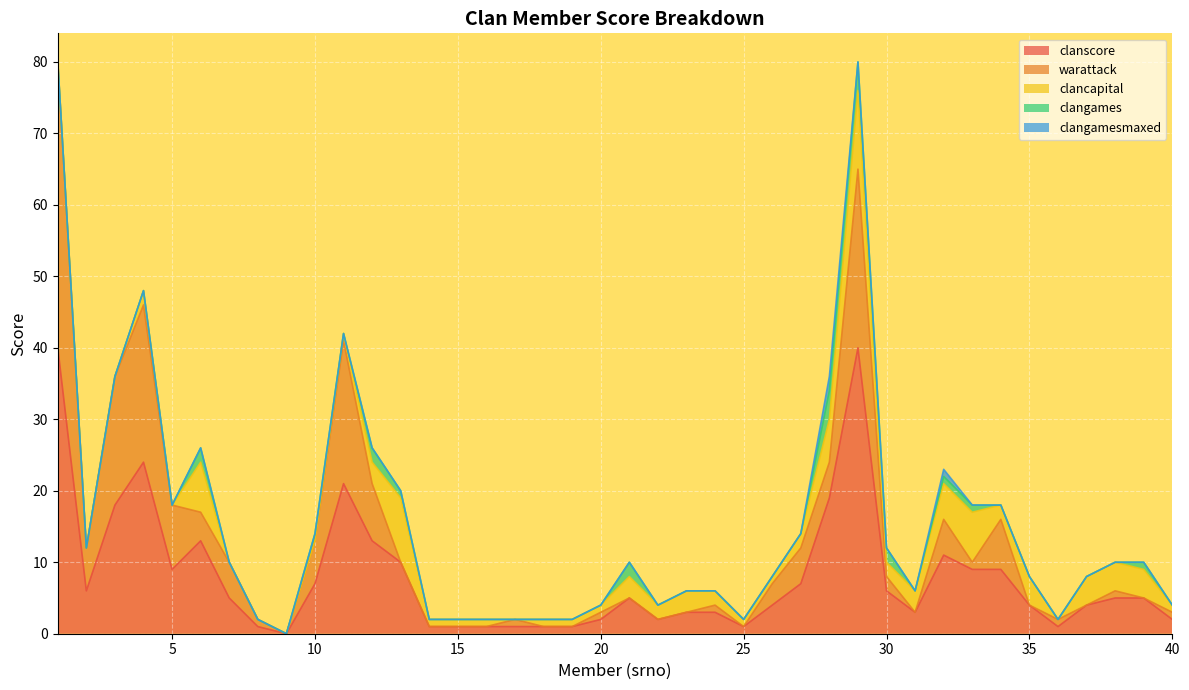

Where is warattack nearest to the value 20?

11